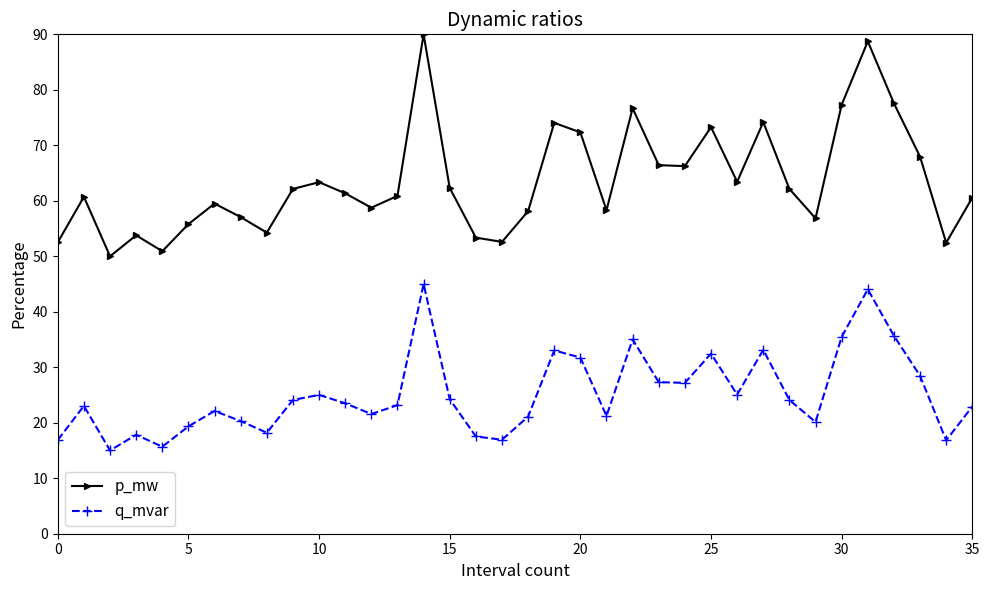

What is the average value of the q_mvar series?

25.1